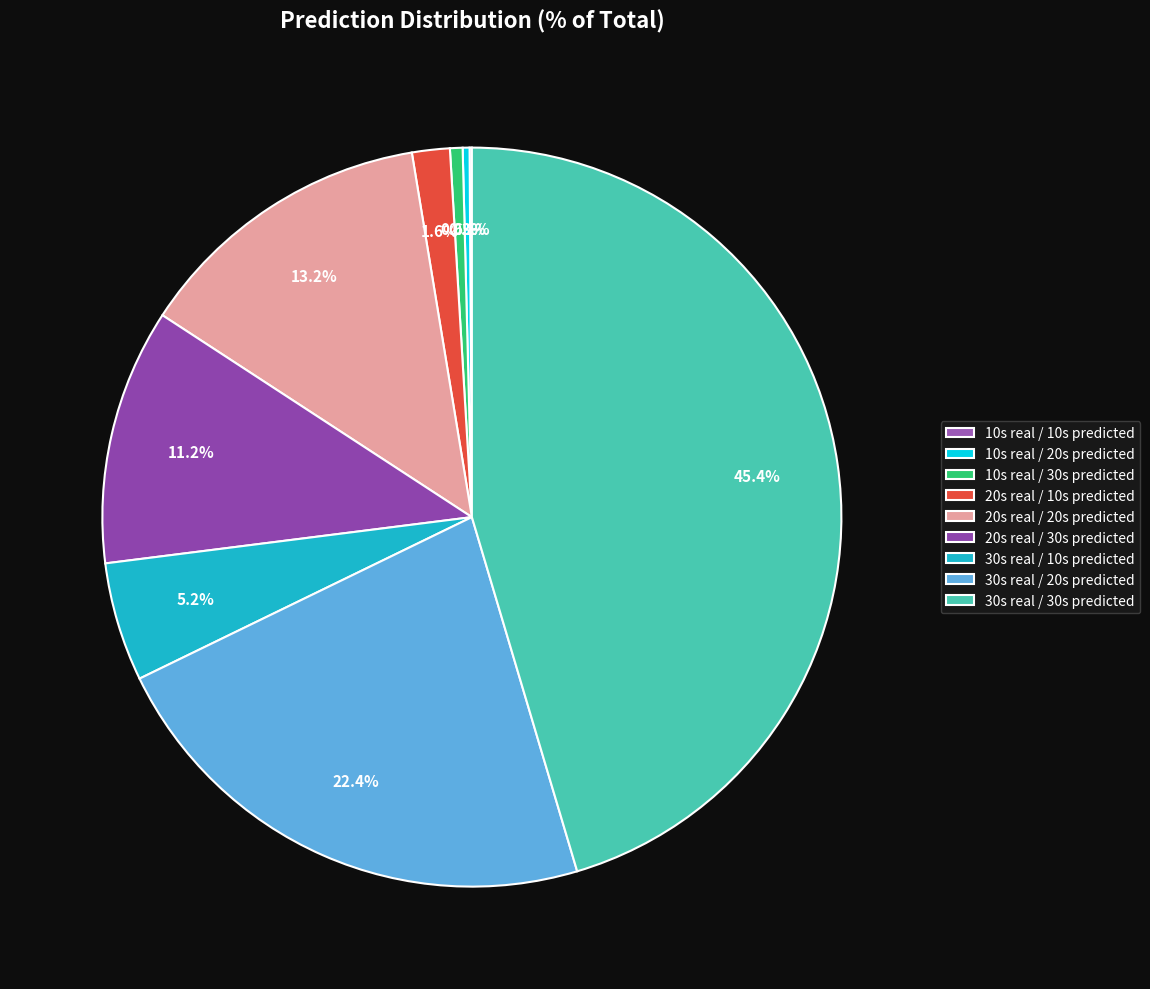

To the nearest percent, what percentage of the pie is 30s real / 10s predicted?

5%